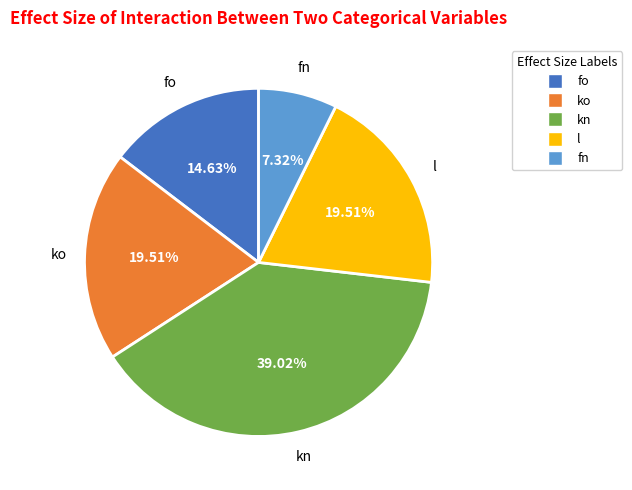

Approximately how many times larger is the value at ko compared to fo?

1.3